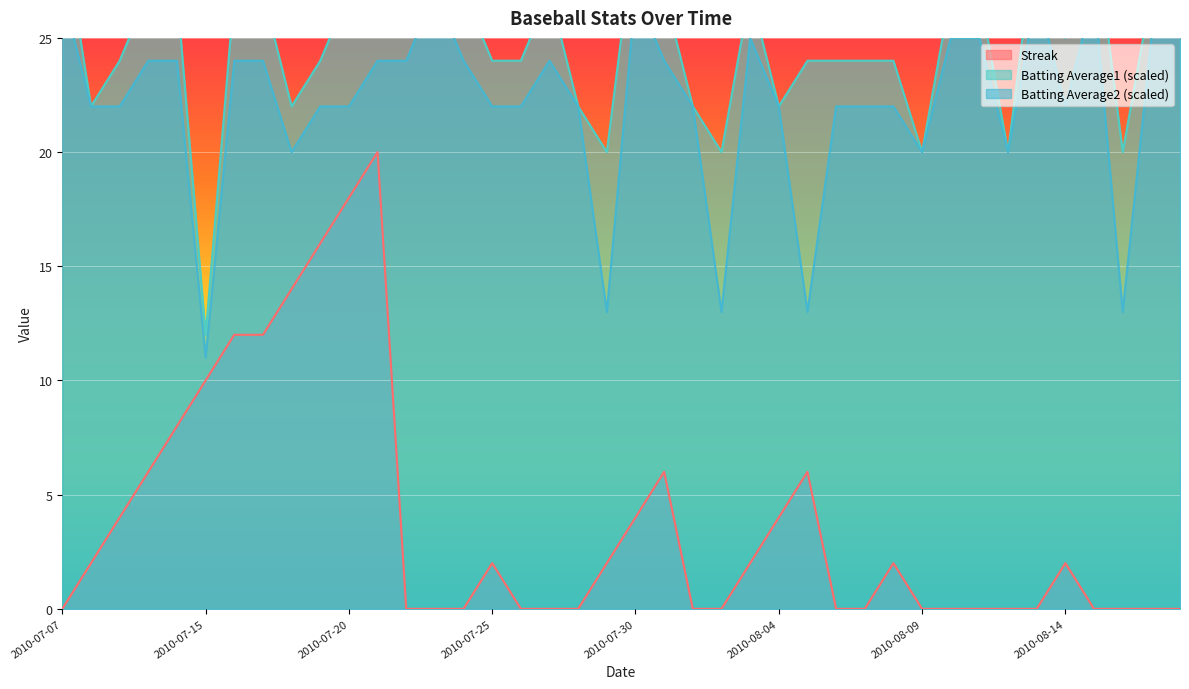

True or false: Streak has more than 1 interior local peaks.

True